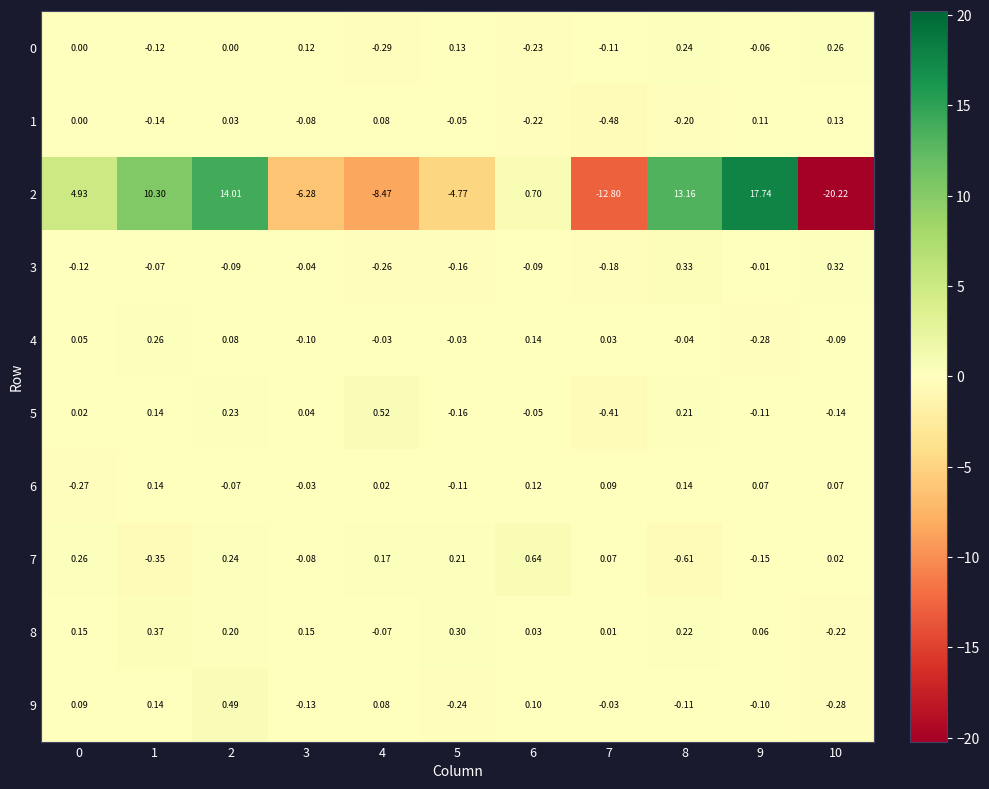

Is the value of 5 at 3 greater than the value of 4 at 10?

Yes